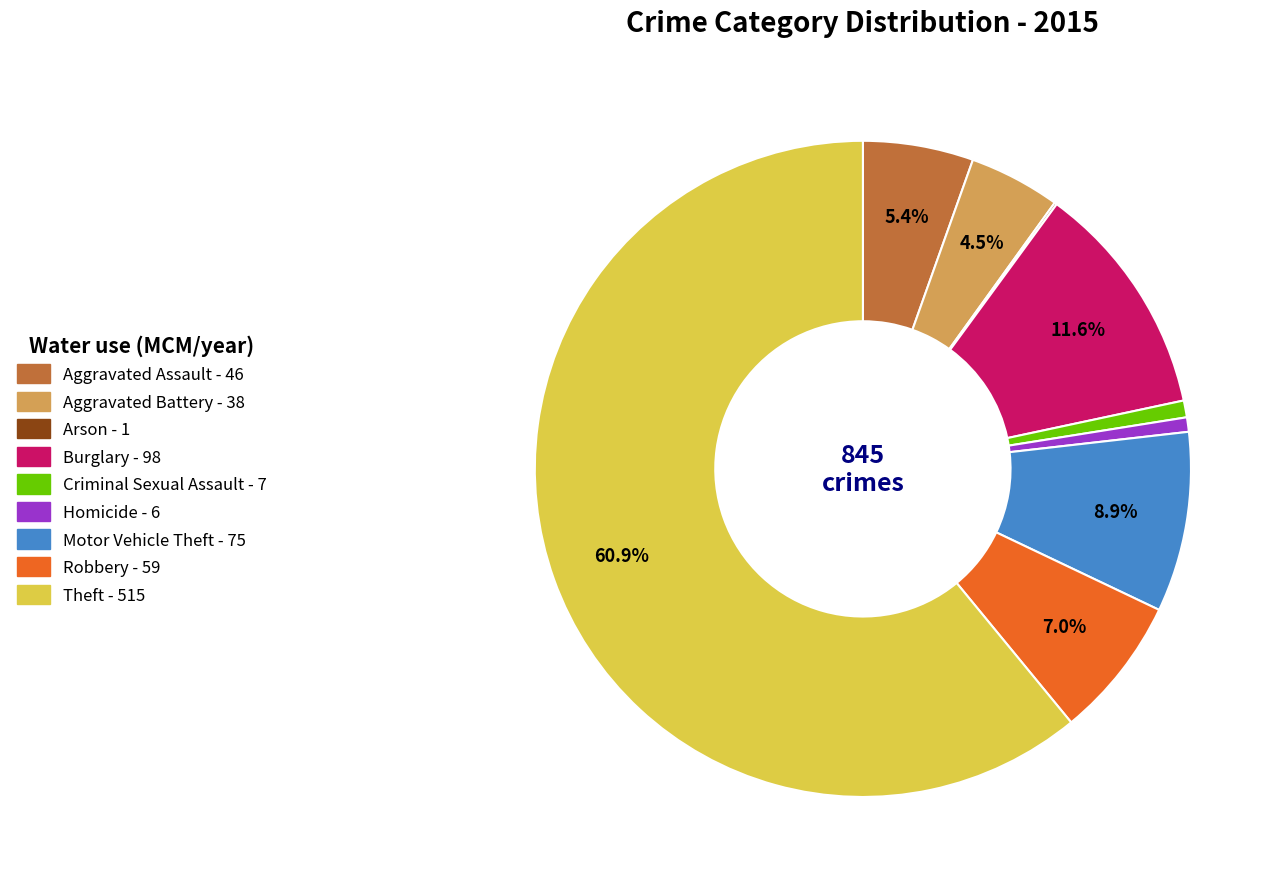

Combined, do Aggravated Battery and Burglary account for over 50%?

No